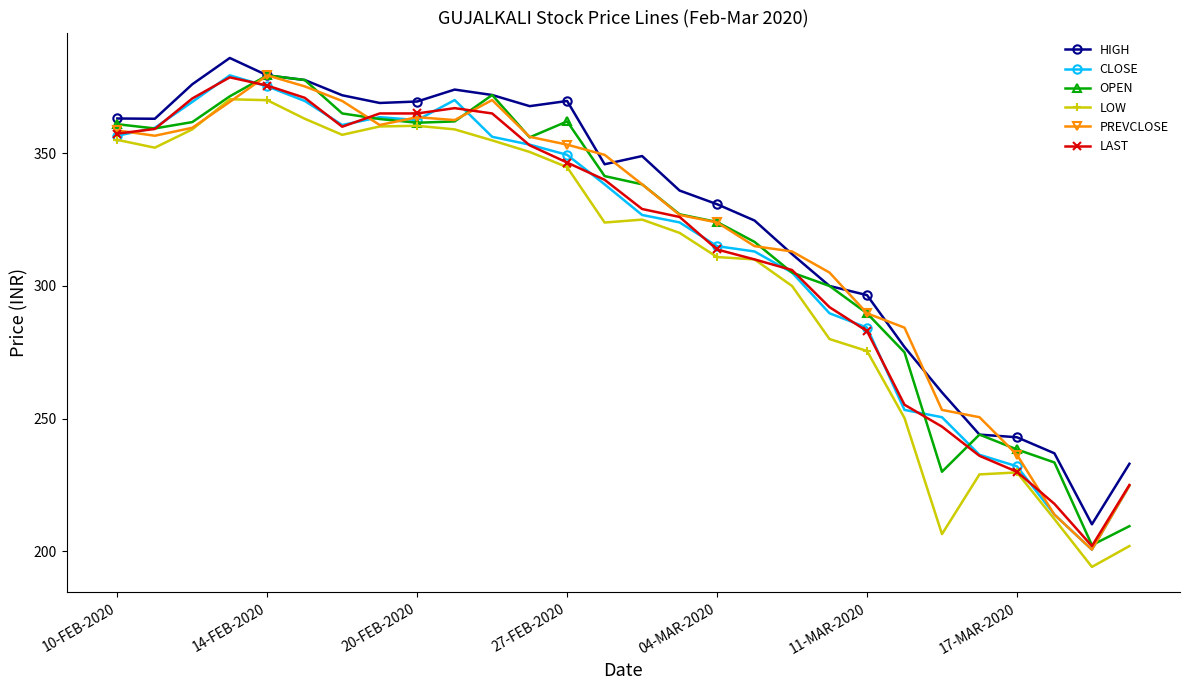

Which series has the largest total across all categories?

HIGH